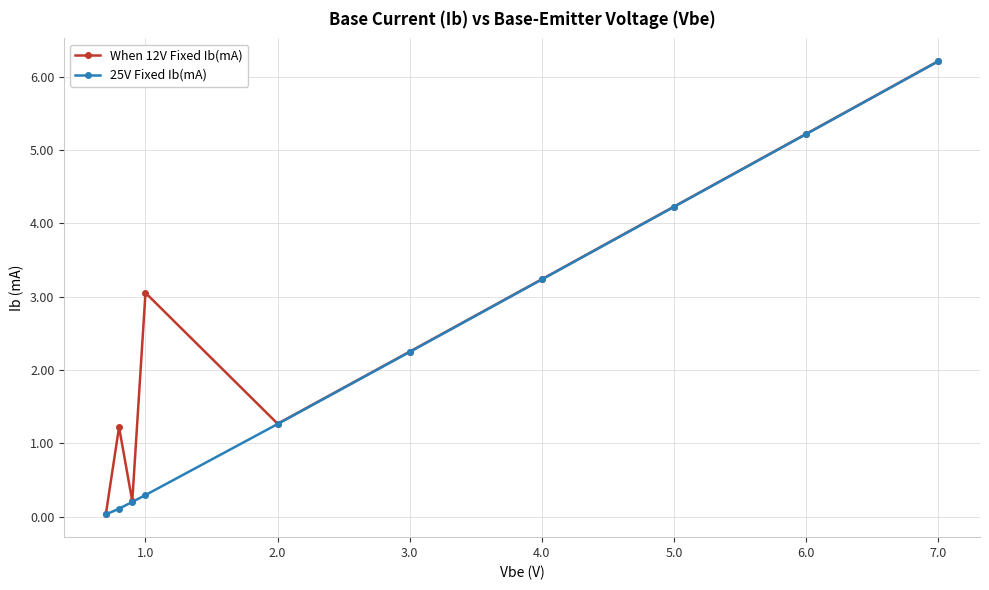

Which series has the largest range (max minus min)?

25V Fixed Ib(mA)